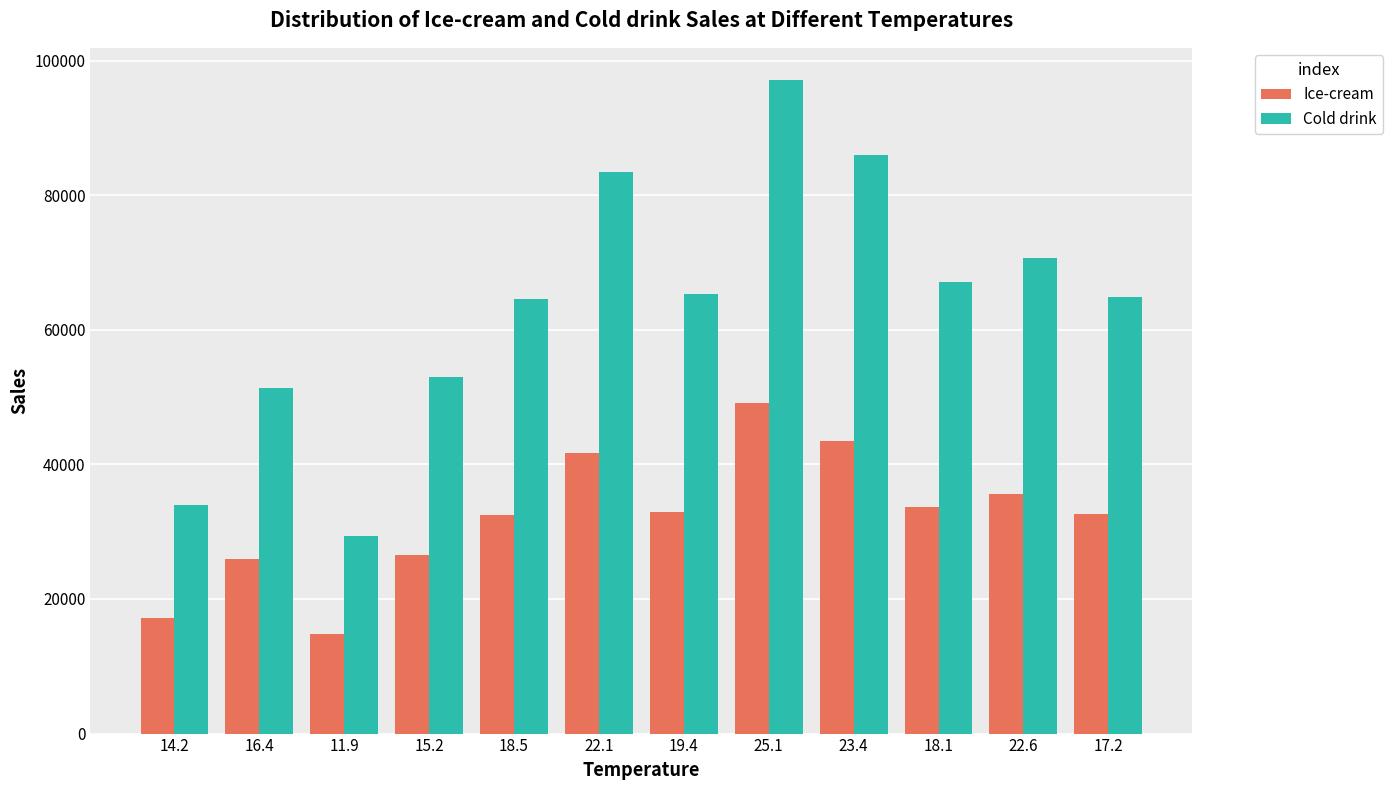

True or false: Ice-cream has a value of 32640 at 17.2.

True